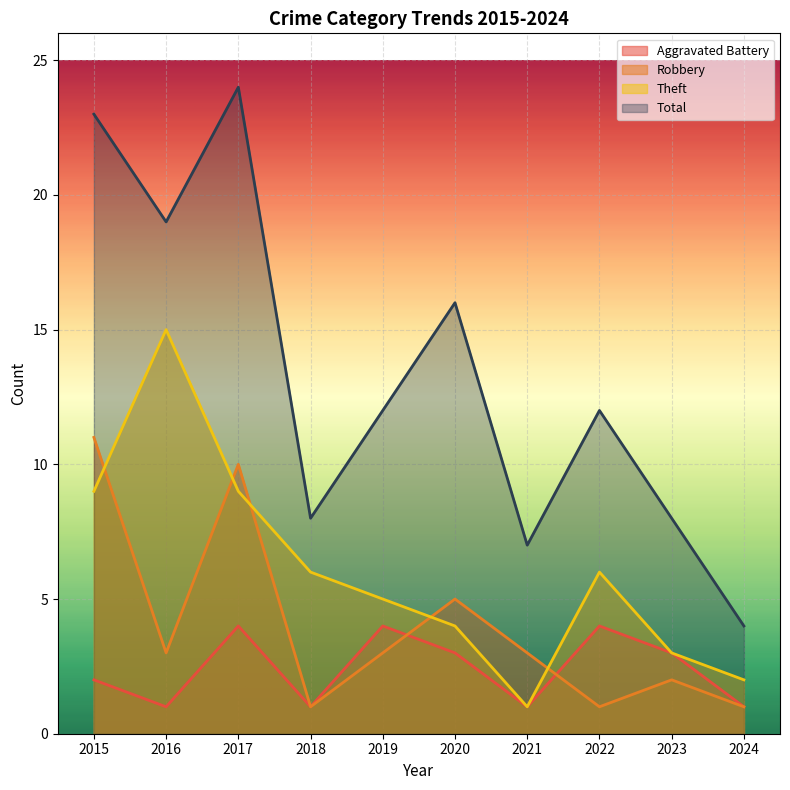

True or false: Theft and Total intersect in this chart.

False